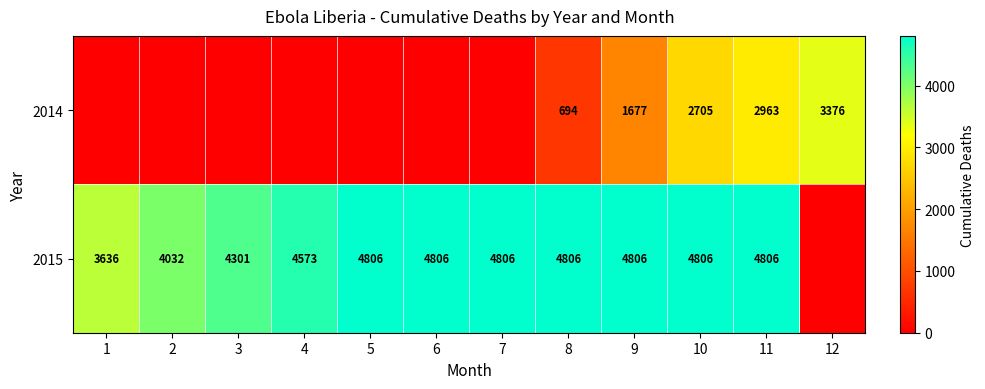

At 8, list the series in order from largest to smallest.

2015, 2014